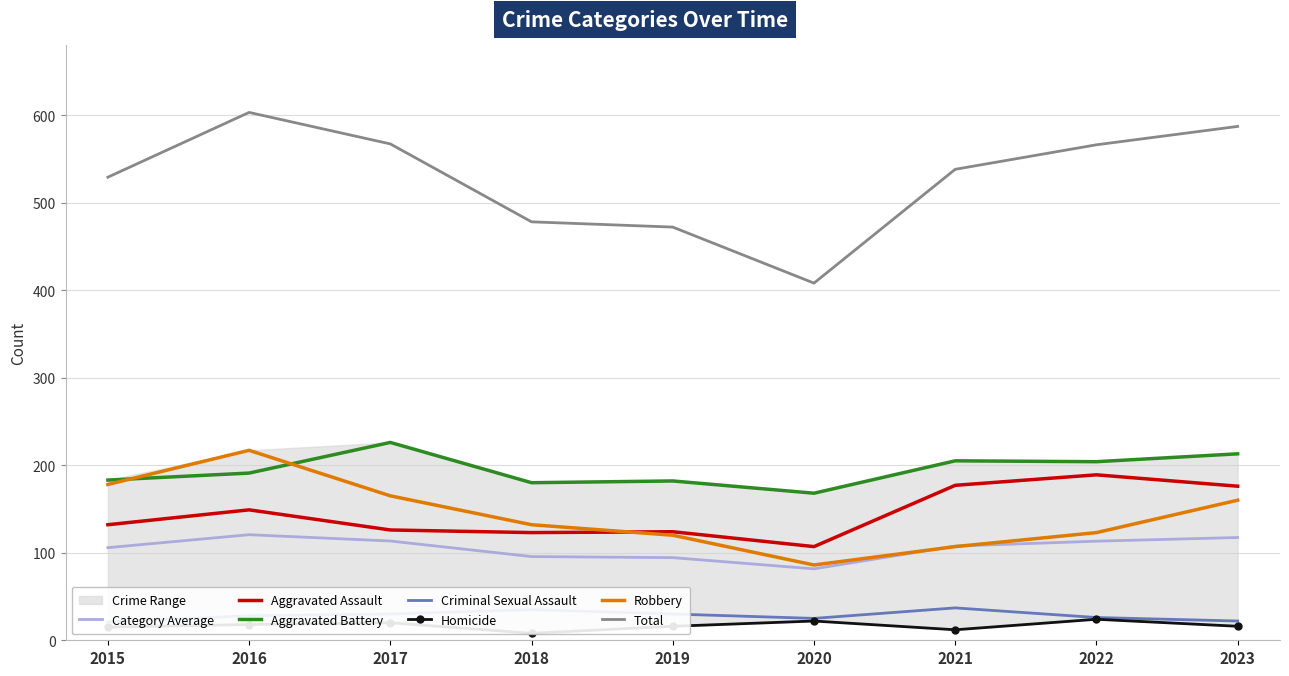

What is the total value across all series at 2020?

489.6